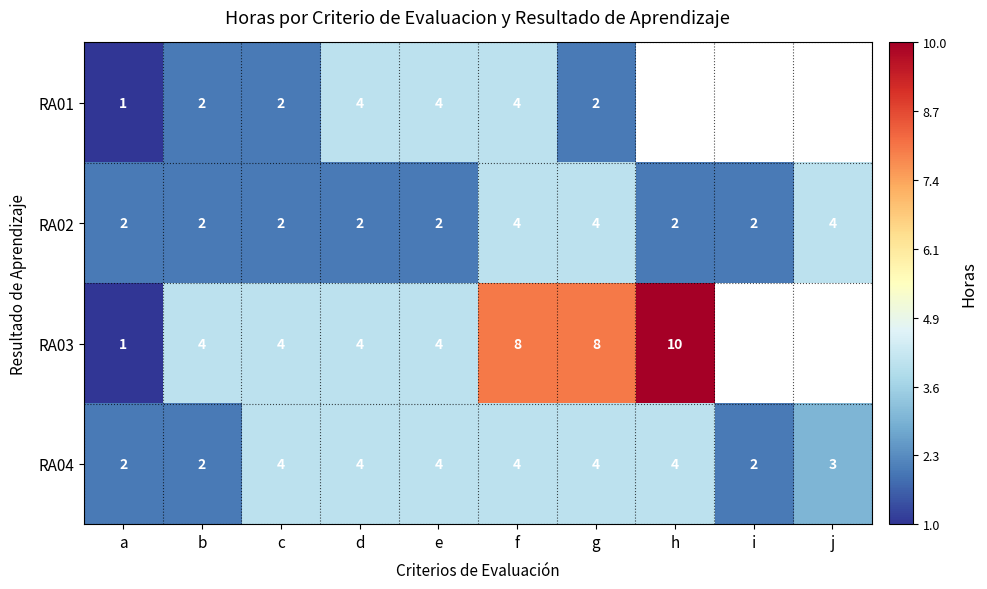

What is the spread (max minus min) of values at a?

1